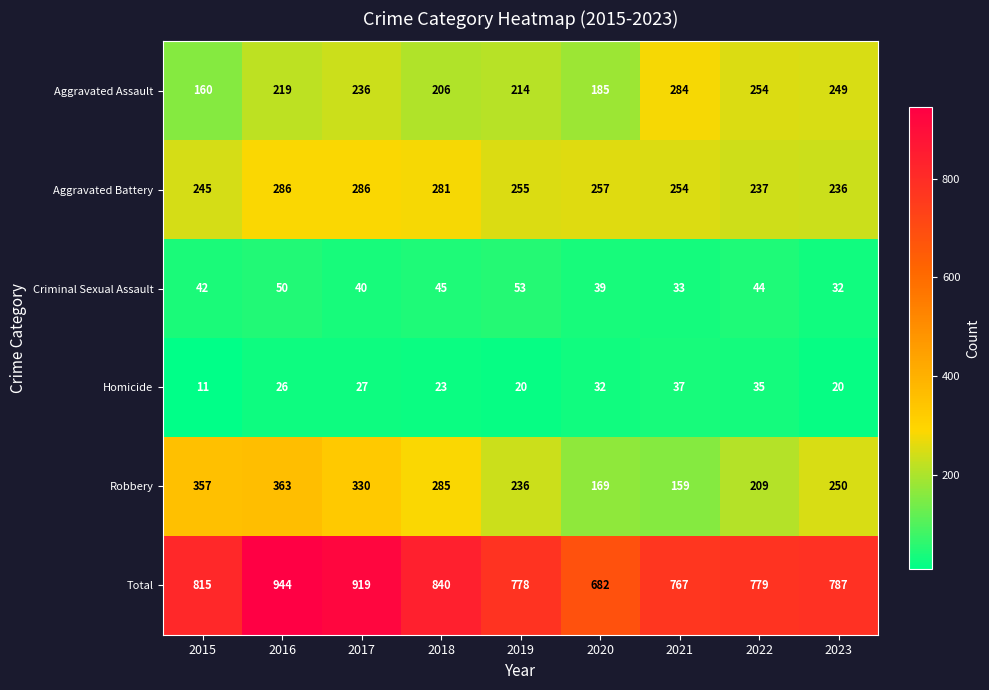

Rank the series by their maximum value, from highest to lowest.

Total, Robbery, Aggravated Battery, Aggravated Assault, Criminal Sexual Assault, Homicide